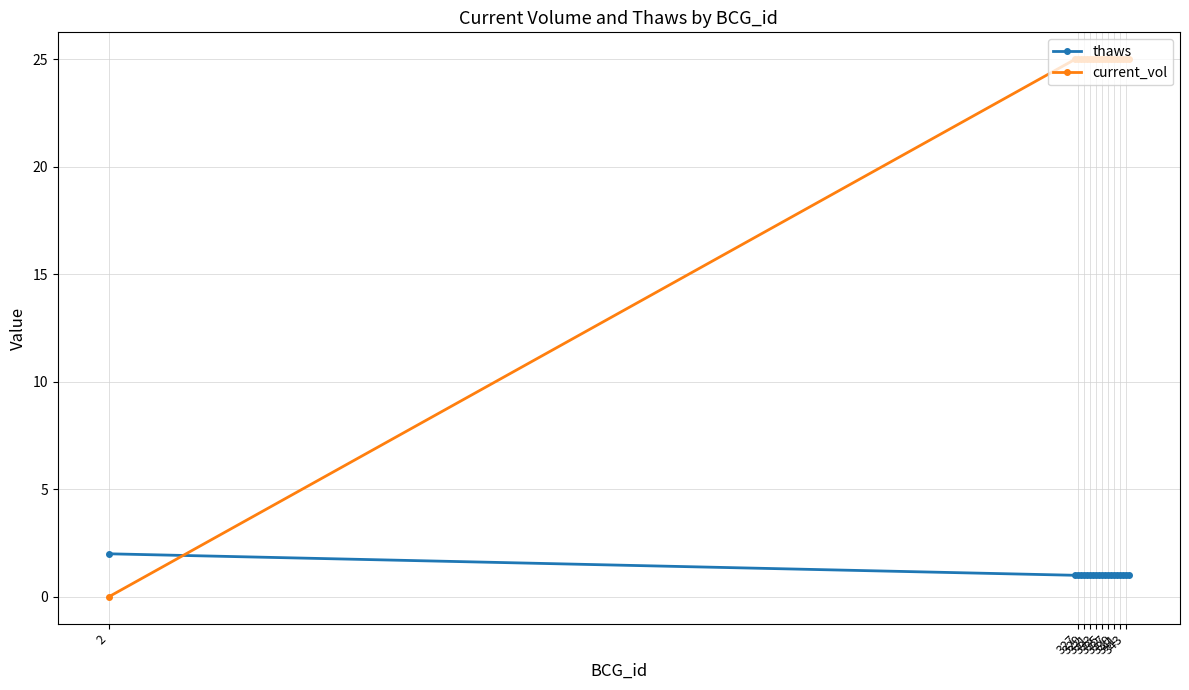

Which series has the widest spread of values?

current_vol